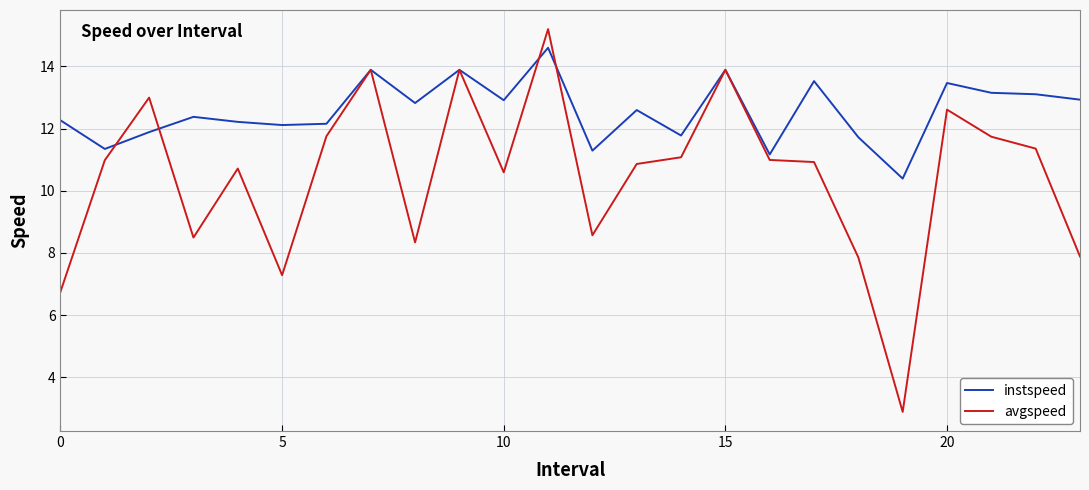

Which series has the largest range (max minus min)?

avgspeed